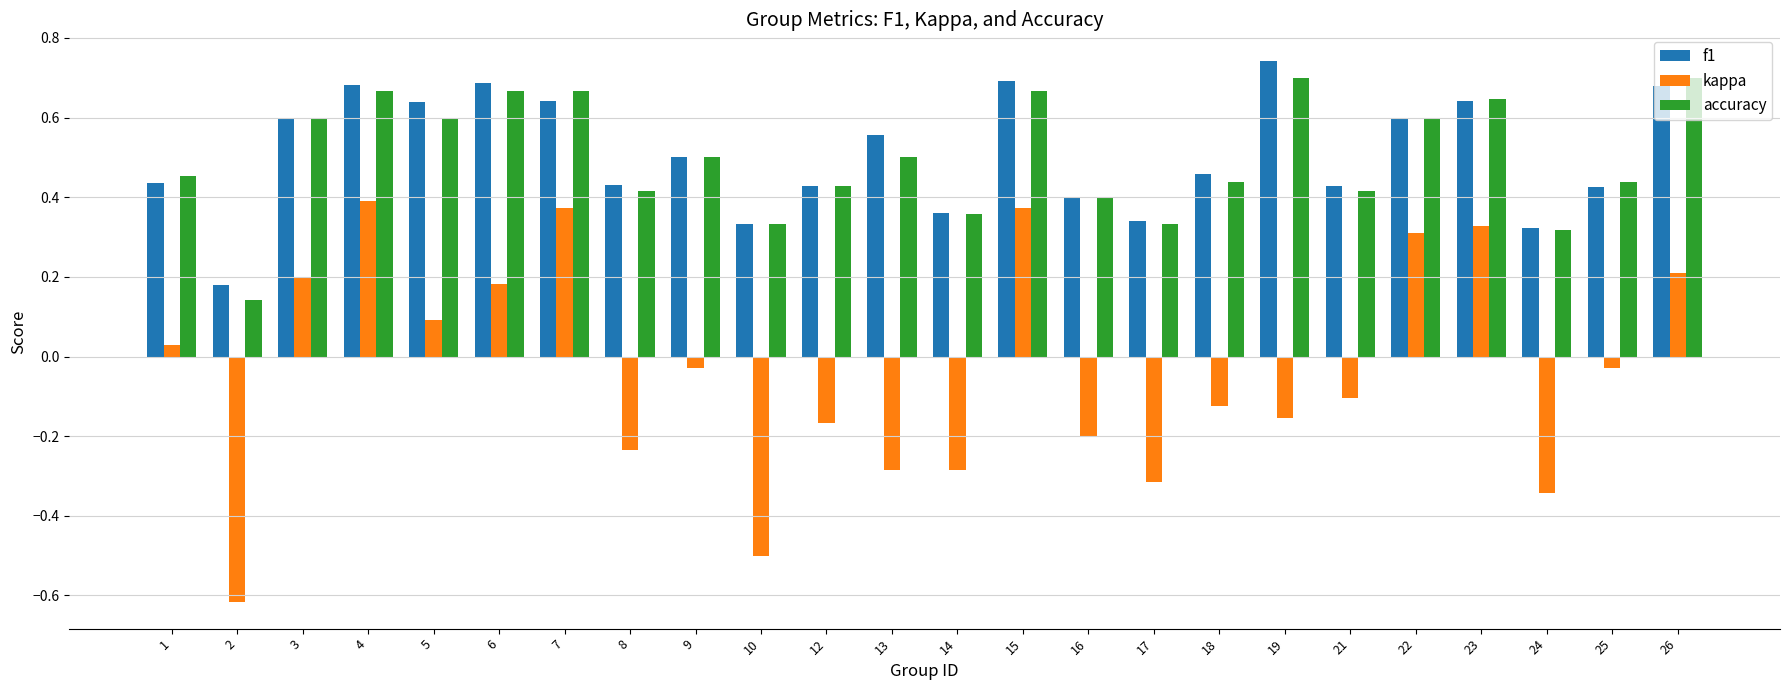

Which category has the highest value across all series?

19